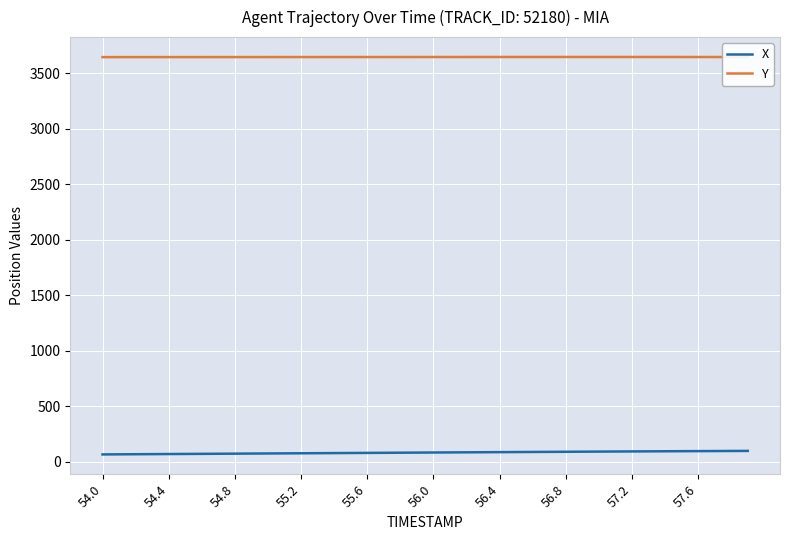

True or false: Y and X cross at least once.

False